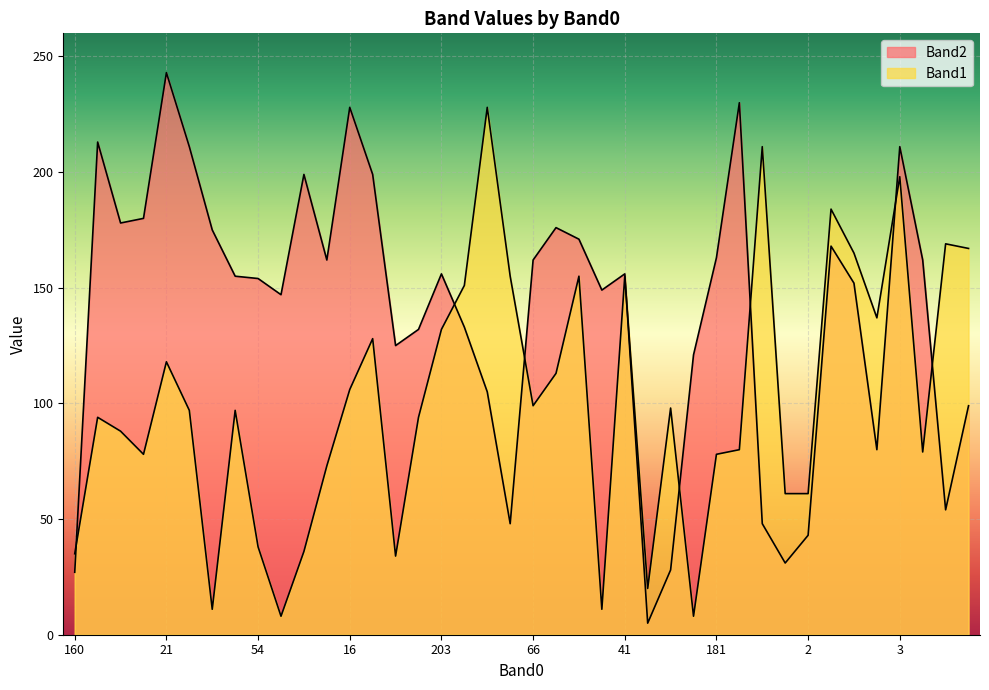

True or false: Band2 has a value of 3 at 182.

False